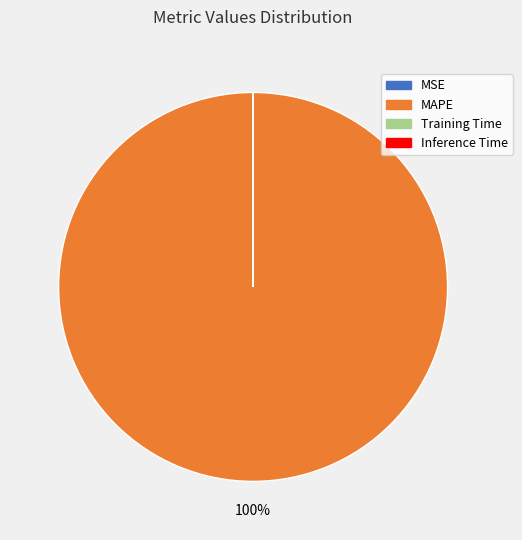

Which slice is the largest?

MAPE